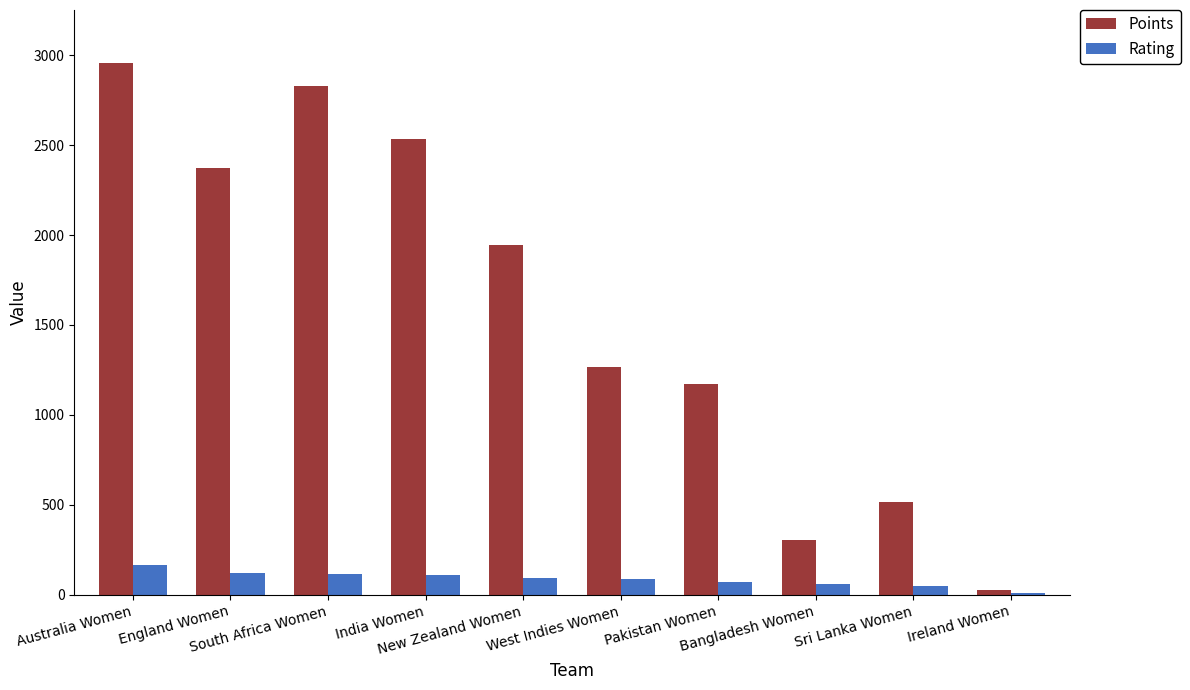

List the labels in order of Points value, largest first.

Australia Women, South Africa Women, India Women, England Women, New Zealand Women, West Indies Women, Pakistan Women, Sri Lanka Women, Bangladesh Women, Ireland Women